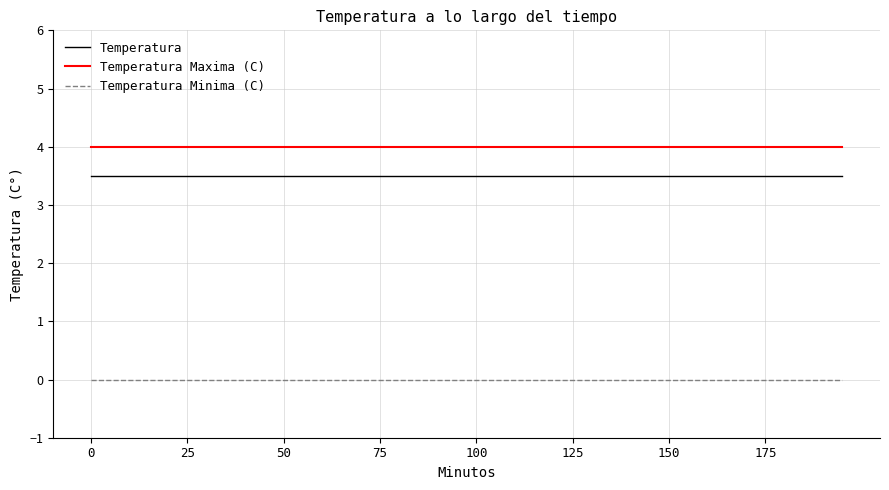

What is the sum of all Temperatura Maxima (C) values?

160.0